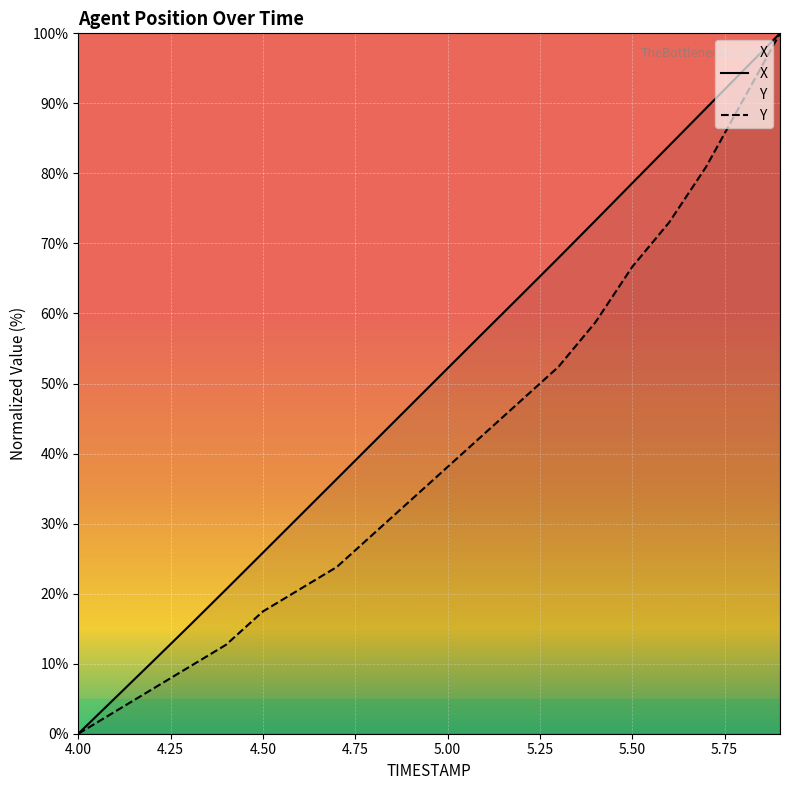

Which category has the lowest value in the X series?

4.00